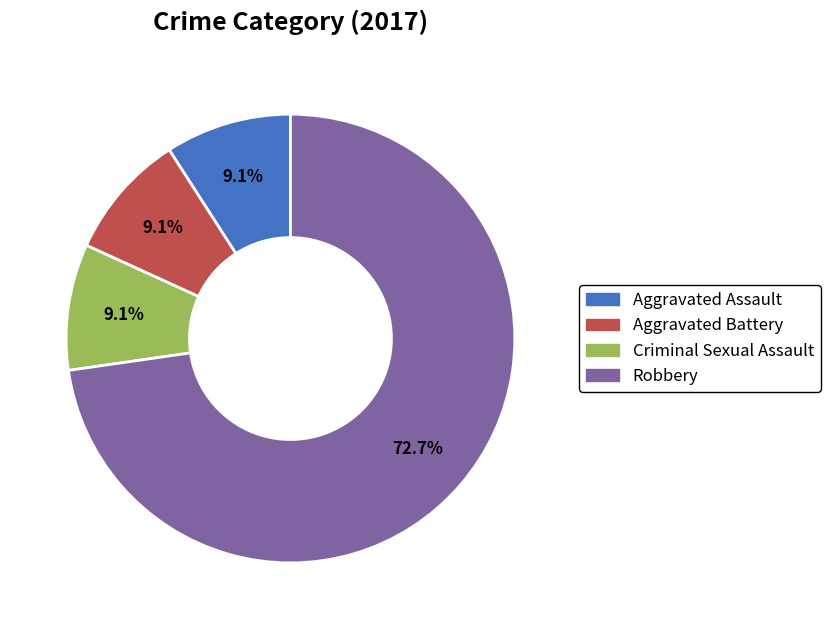

To the nearest percent, what percentage of the pie is Aggravated Assault?

9%